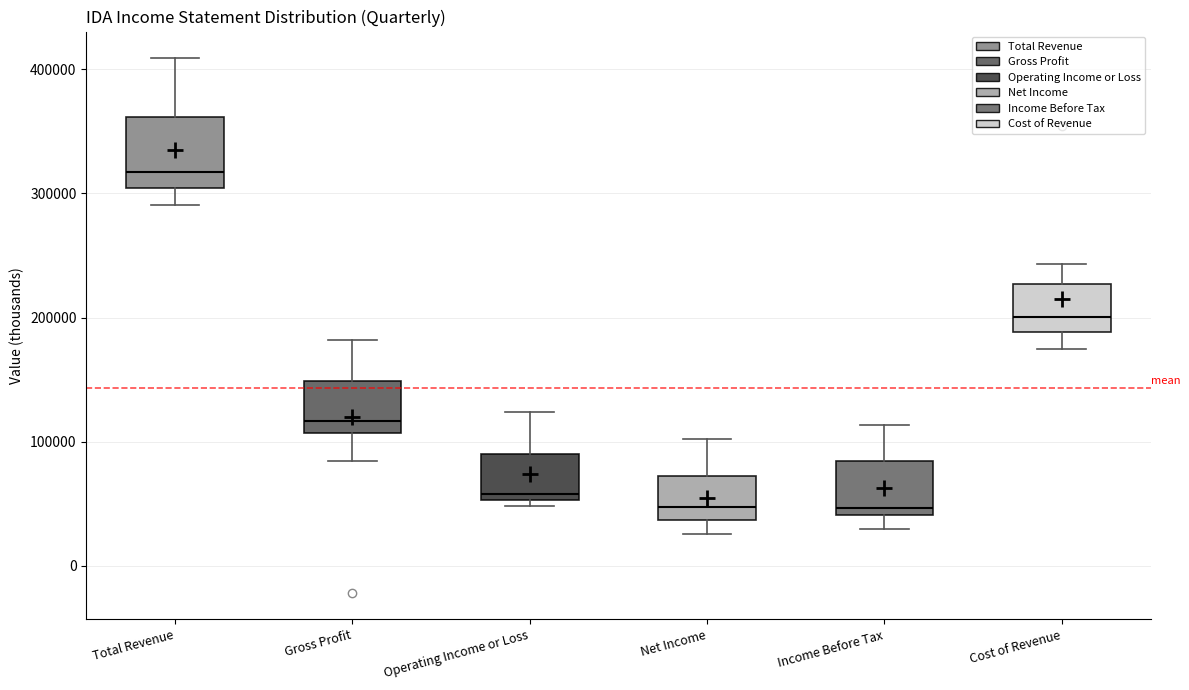

Where does the median line of the box for Operating Income or Loss sit on the y-axis? The values are not printed on the chart, so give them approximately, as read against the axis.

60000